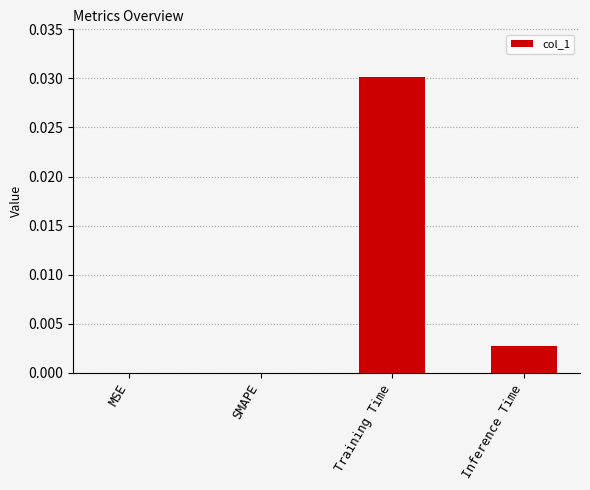

Which has a higher value, Training Time or Inference Time?

Training Time